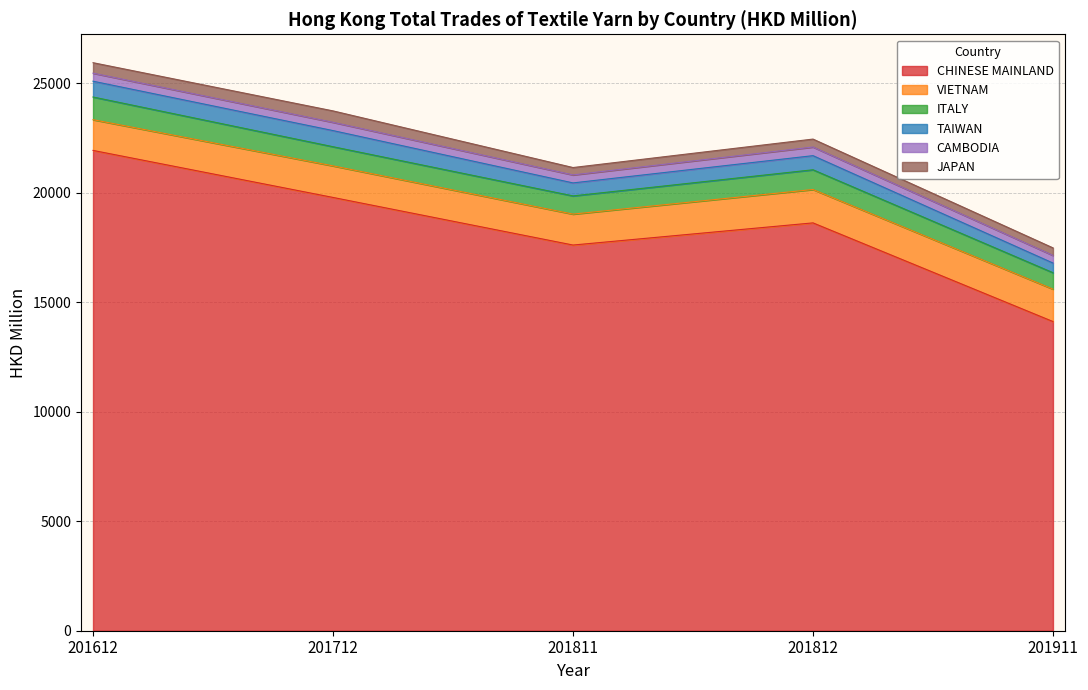

Rank the series at 201811 from highest to lowest value.

CHINESE MAINLAND, VIETNAM, ITALY, TAIWAN, CAMBODIA, JAPAN